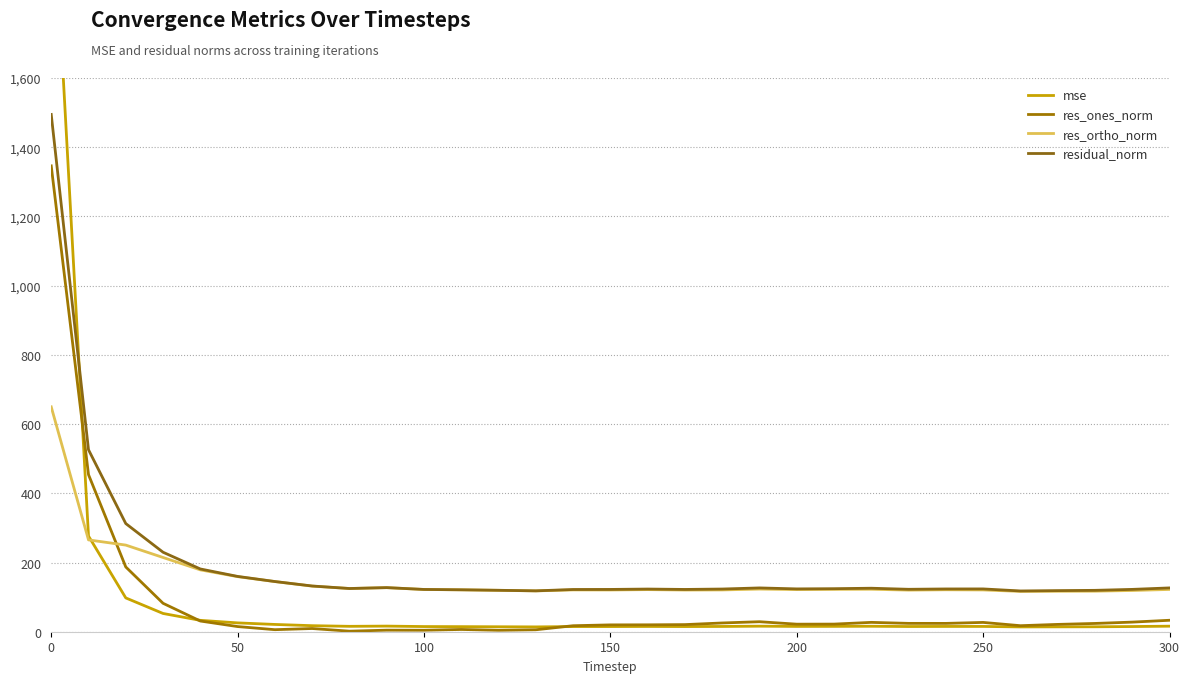

What is the sum of all mse values?

3104.4